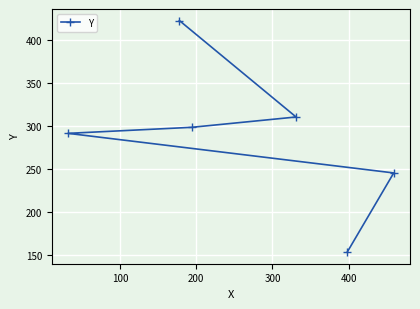

Reading right to left, list all the values displayed in this chart.

245	153	310	298	422	291